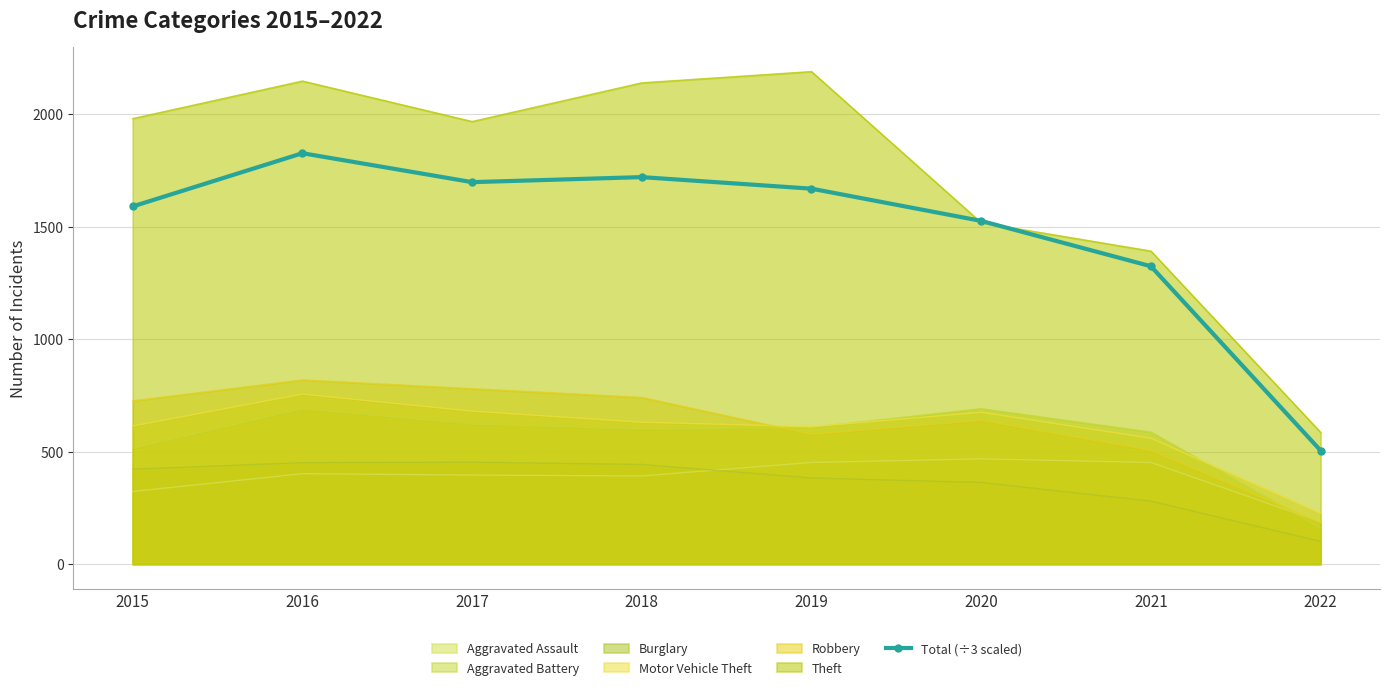

What value does the data have at 2018?

1720.7